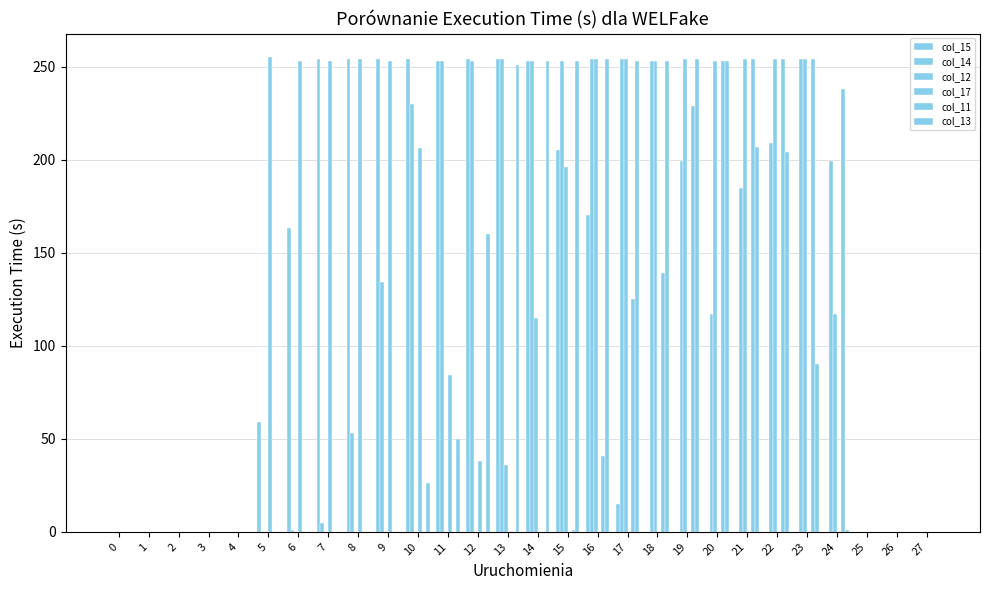

How many groups of bars are there?

28